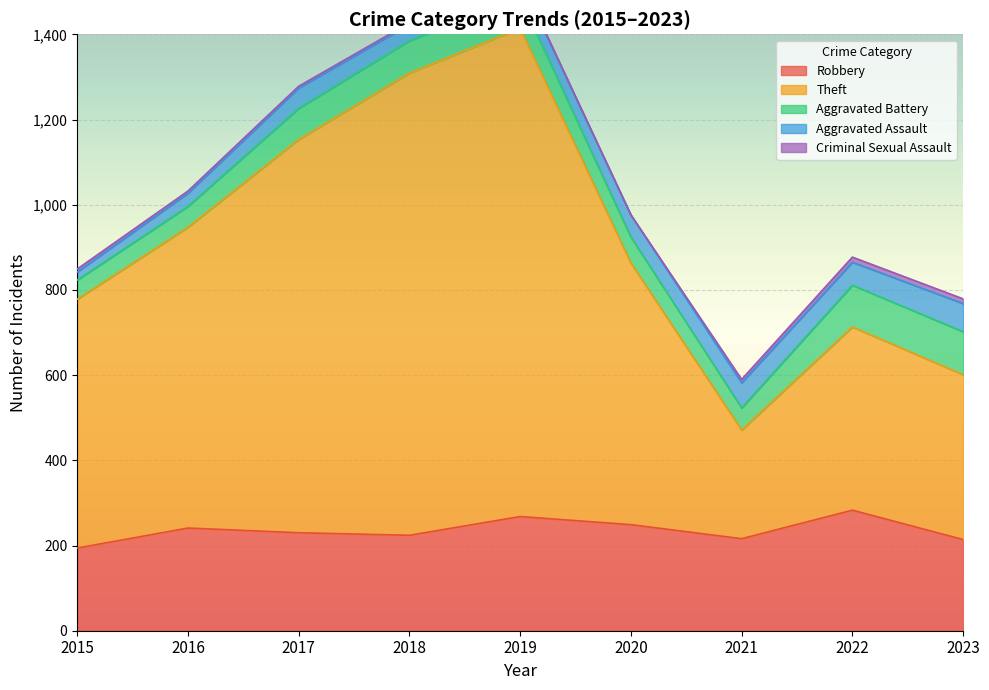

Between 2017 and 2021, which series saw the biggest shift?

Theft